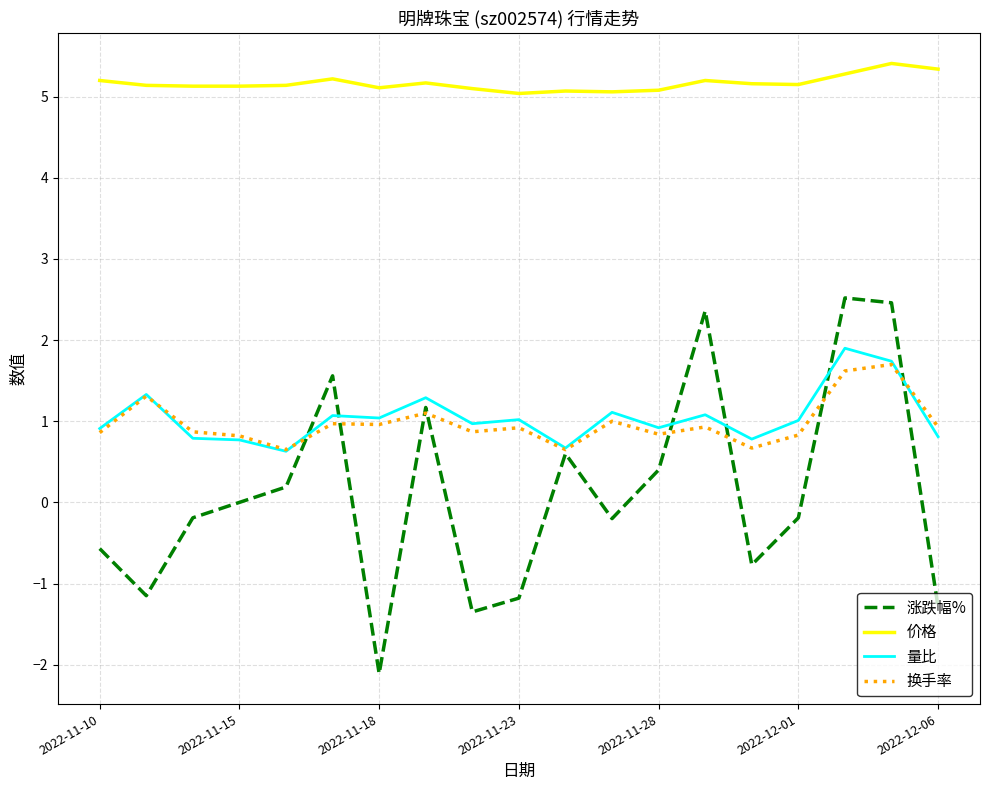

Which series has the largest total across all categories?

价格